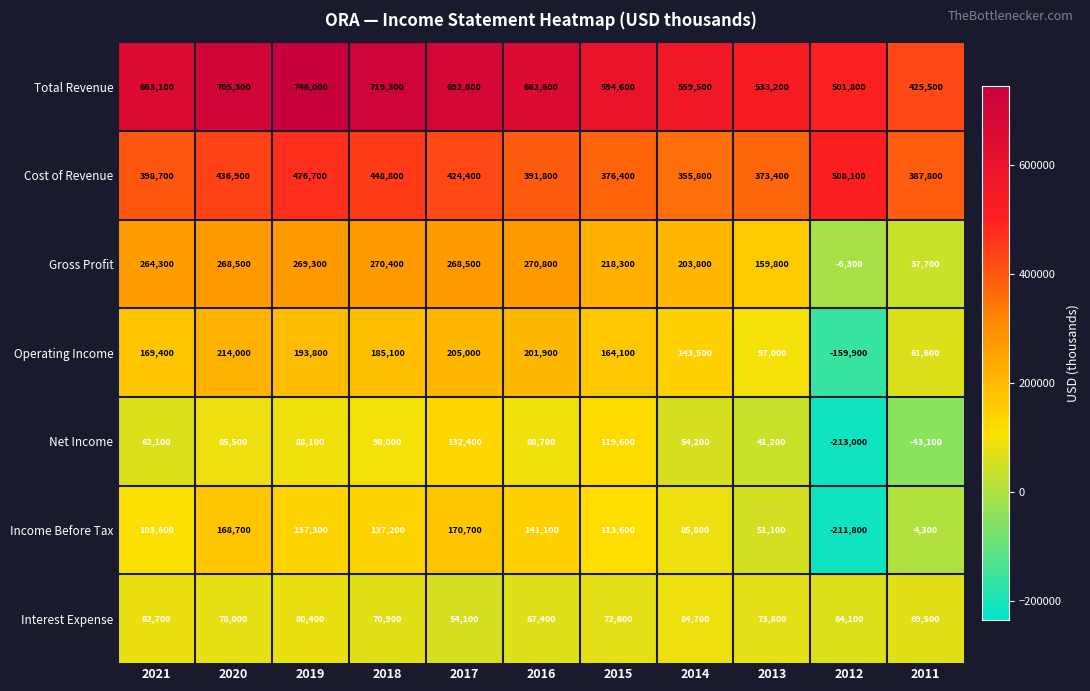

Which series changed the most between 2020 and 2013?

Total Revenue